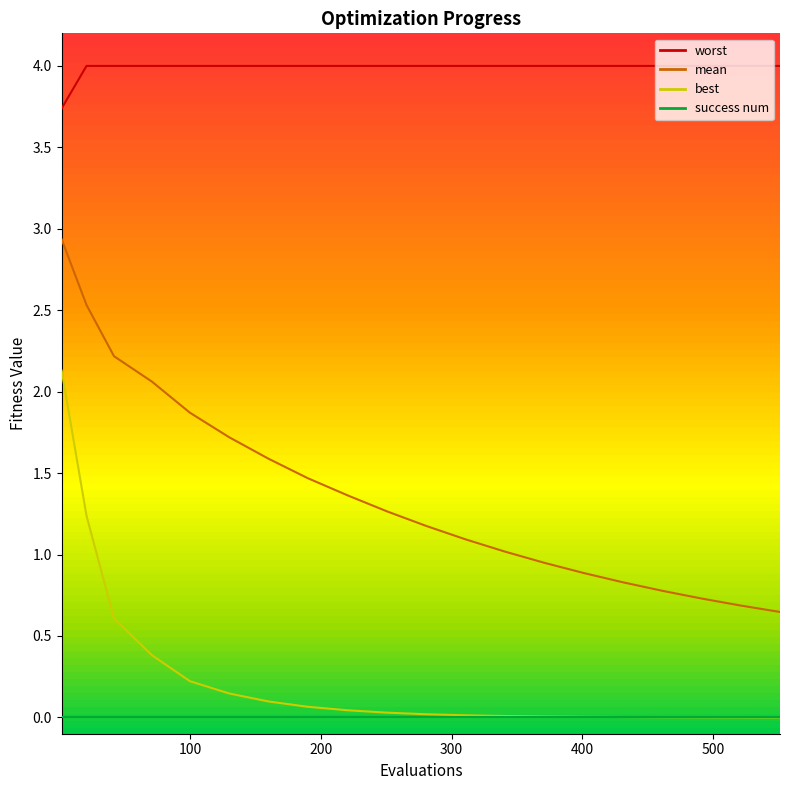

True or false: mean and worst intersect in this chart.

False